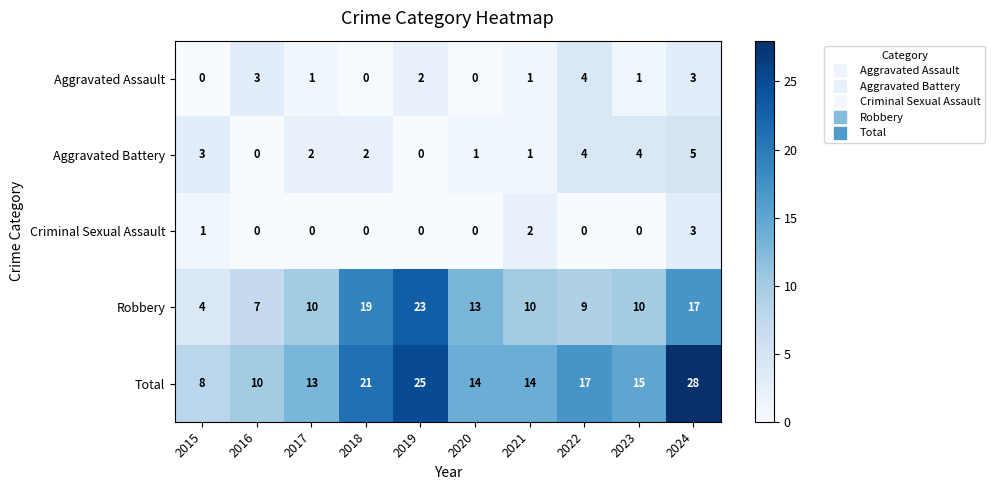

Which series has the largest total across all categories?

Total